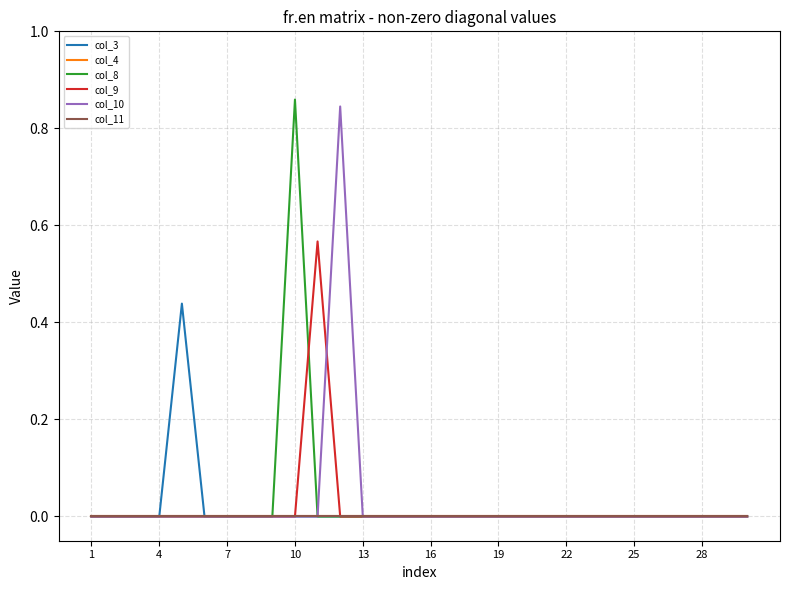

Which series has the largest range (max minus min)?

col_8